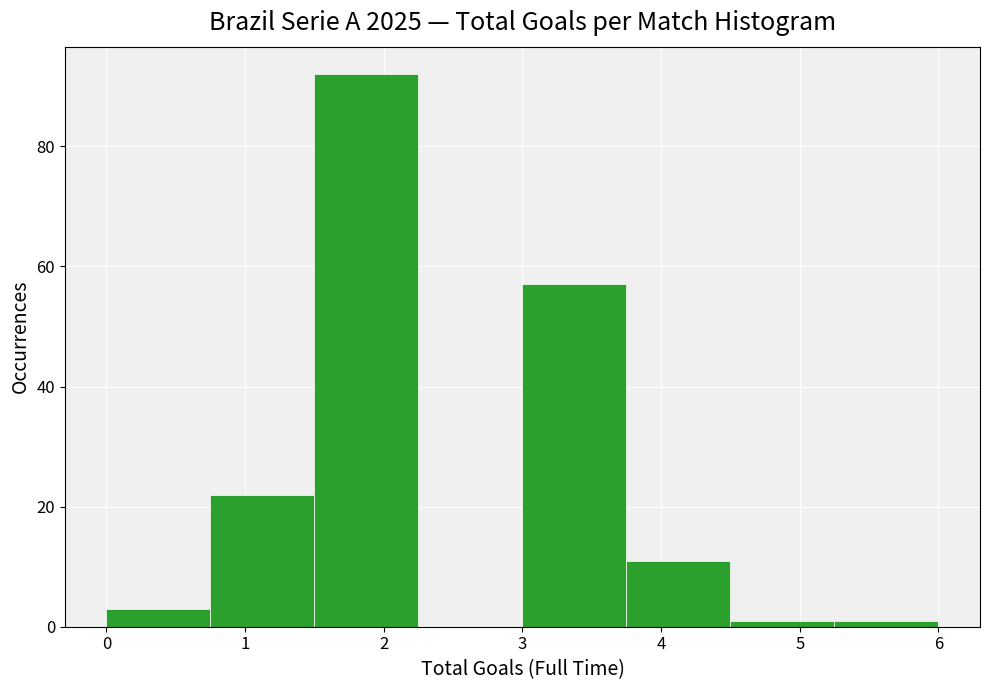

Which range on the x-axis has the tallest bar?

1.50 to 2.25